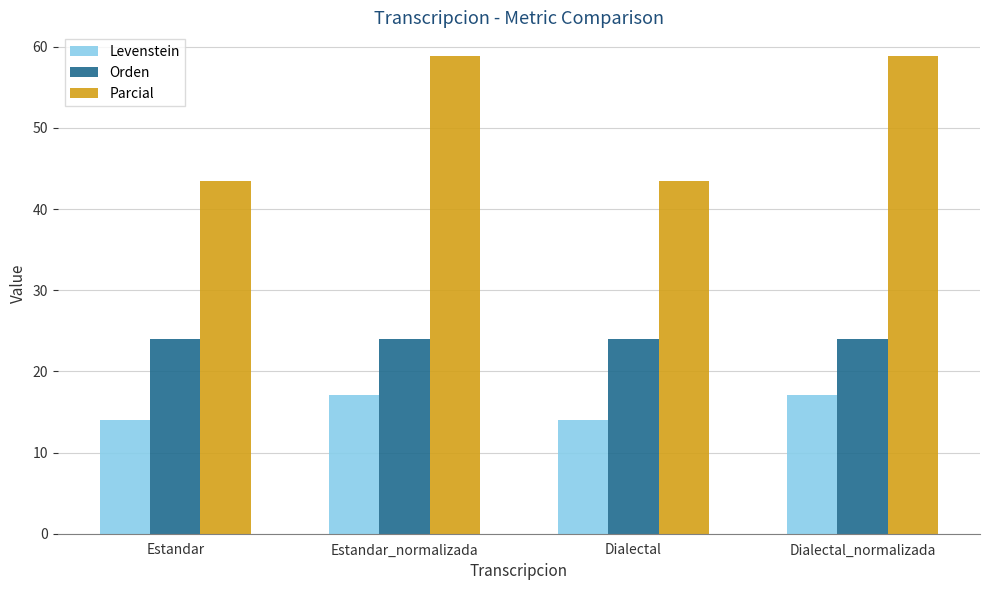

How many values in the Parcial series are below 58?

2